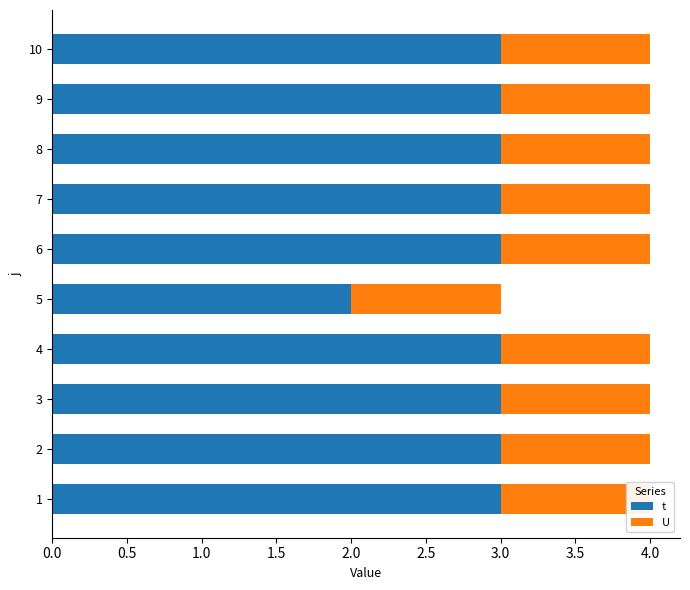

Reading right to left, transcribe all the data shown in this chart.

t: 3.0	3.0	3.0	3.0	3.0	2.0	3.0	3.0	3.0	3.0
U: 0.6	0.6	0.6	0.6	0.6	0.6	0.6	0.6	0.6	0.6